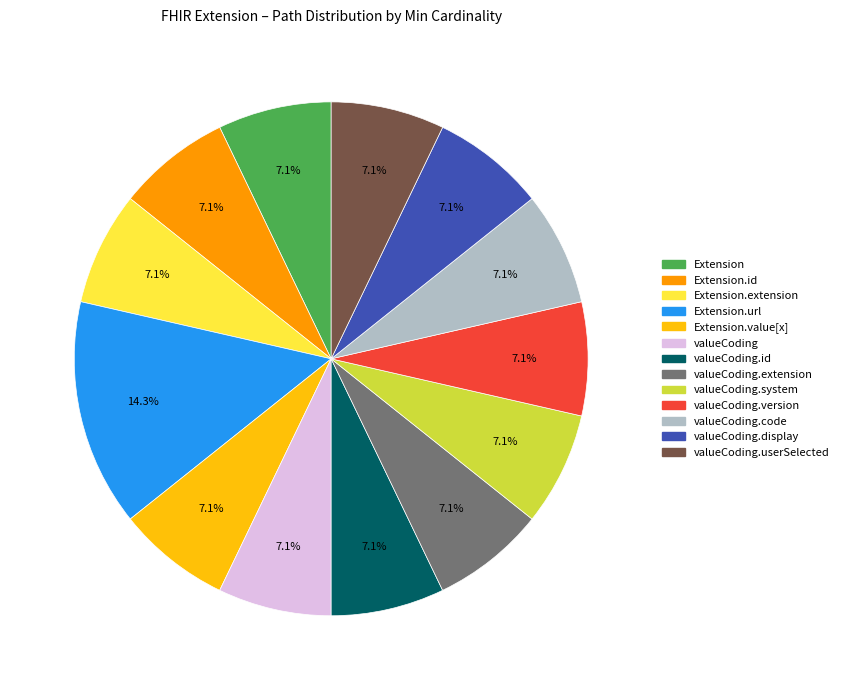

How many segments does this pie chart have?

13